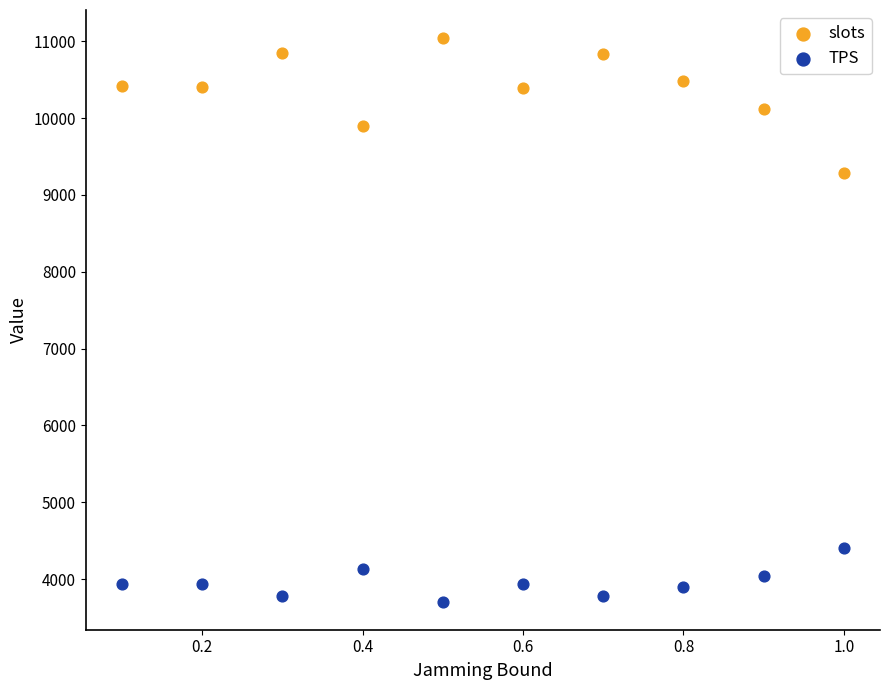

Across all series, what Y value is closest to 7374?

9289.6